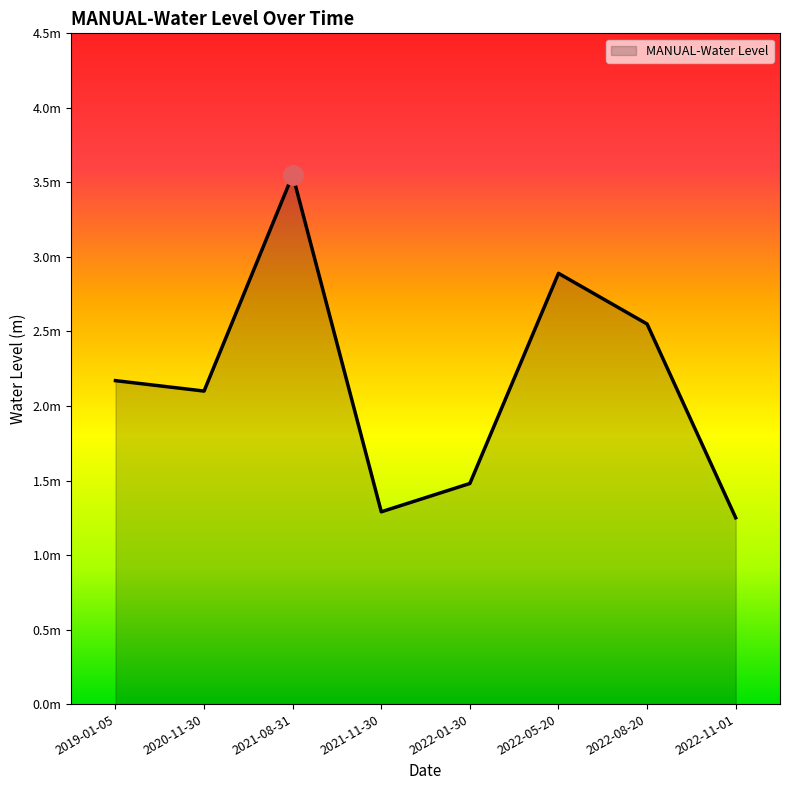

Does the chart have visible grid lines?

No